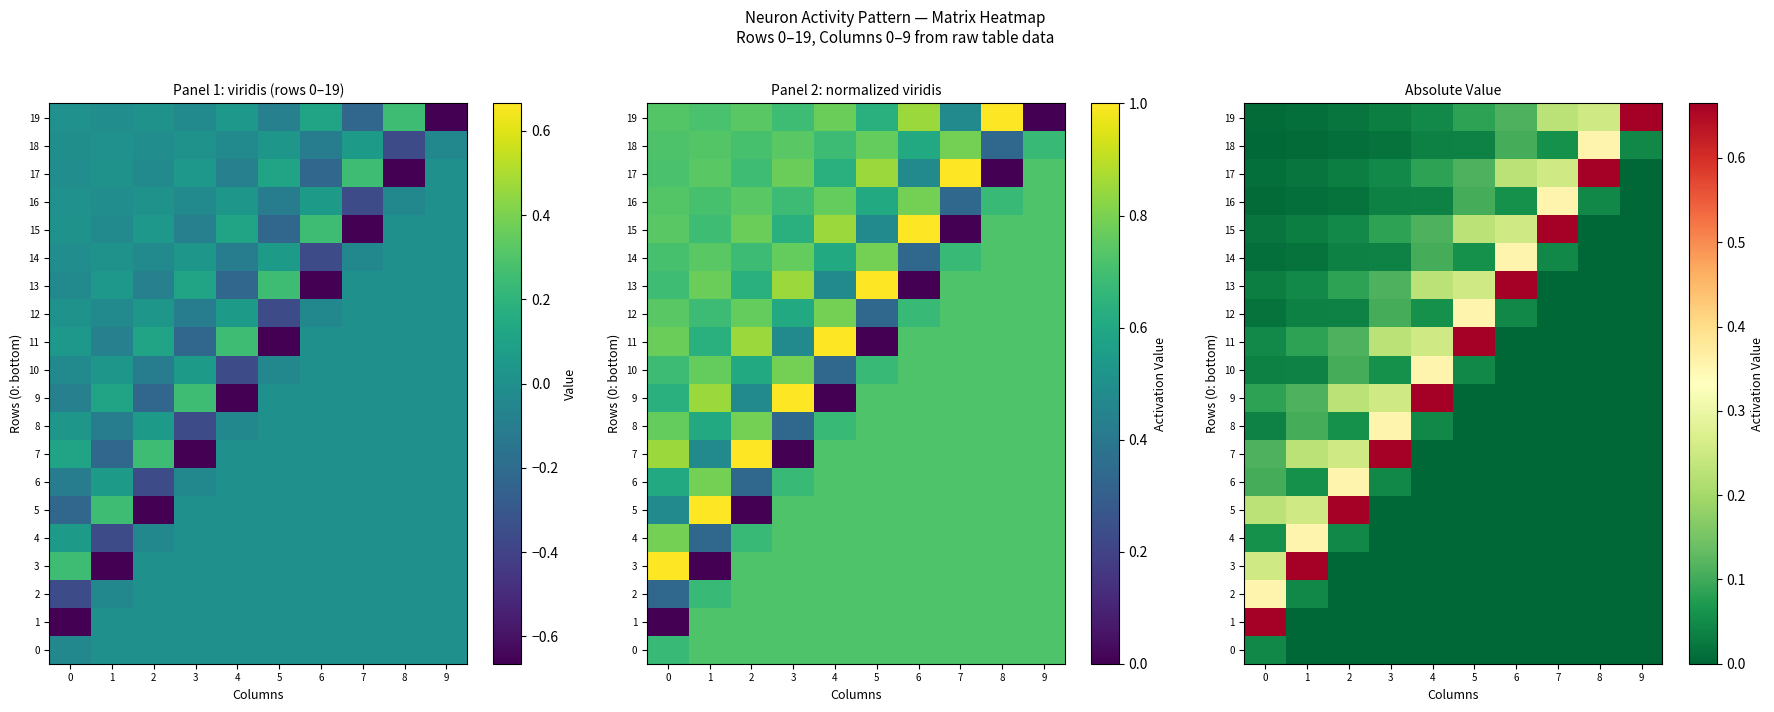

The 8 series shows 0.0 at 8. True or false?

True